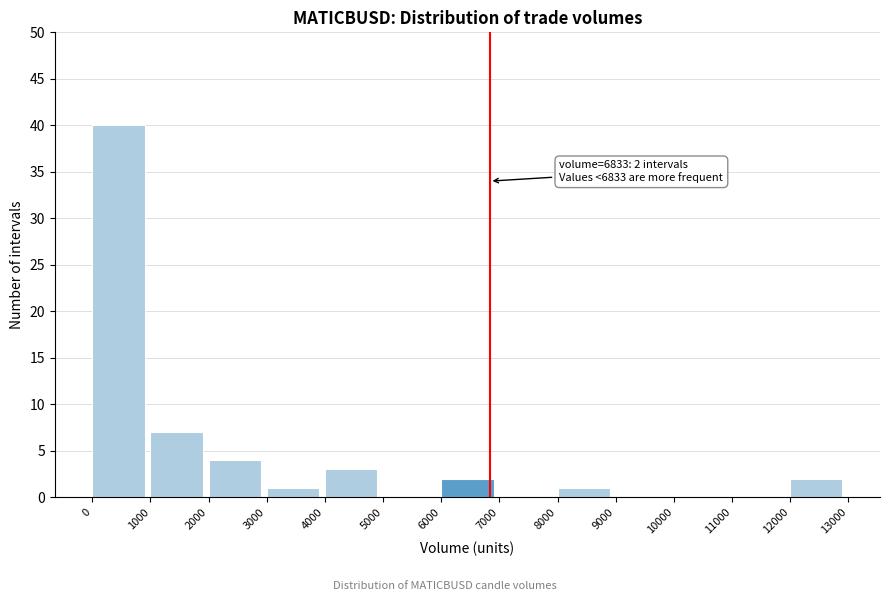

Reading left to right, transcribe all the data shown in this chart.

0=40	1000=7	2000=4	3000=1	4000=3	5000=0	6000=2	7000=0	8000=1	9000=0	10000=0	11000=0	12000=2